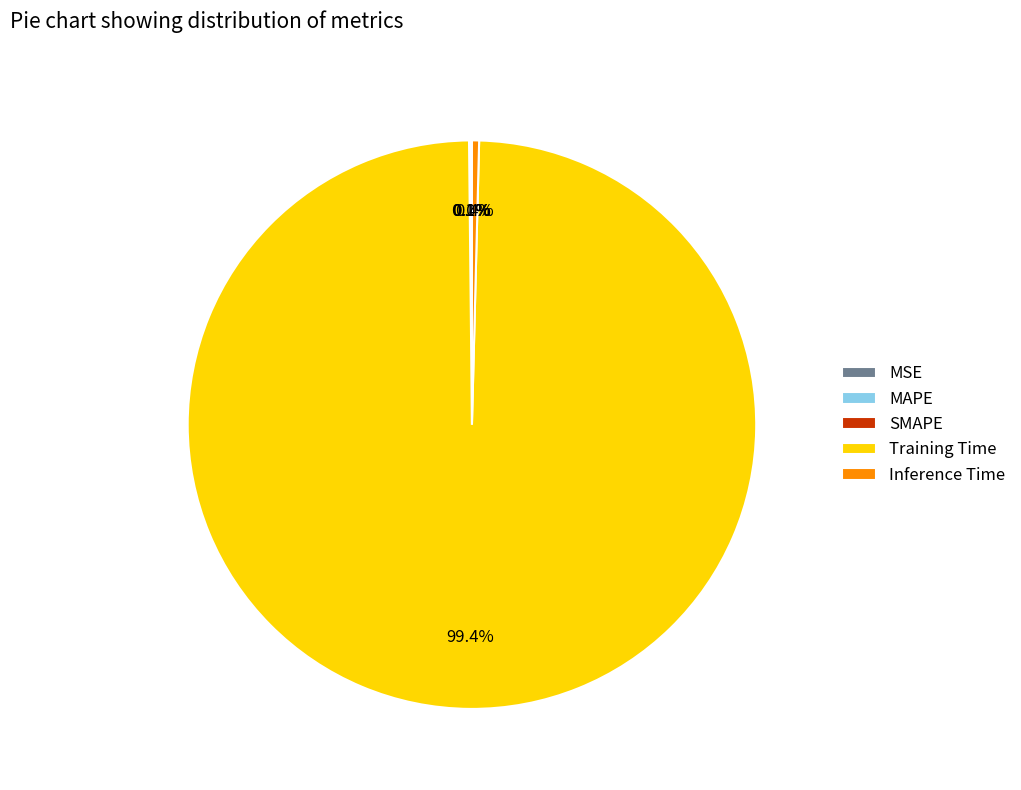

How much of the chart is everything except Training Time?

0.6%